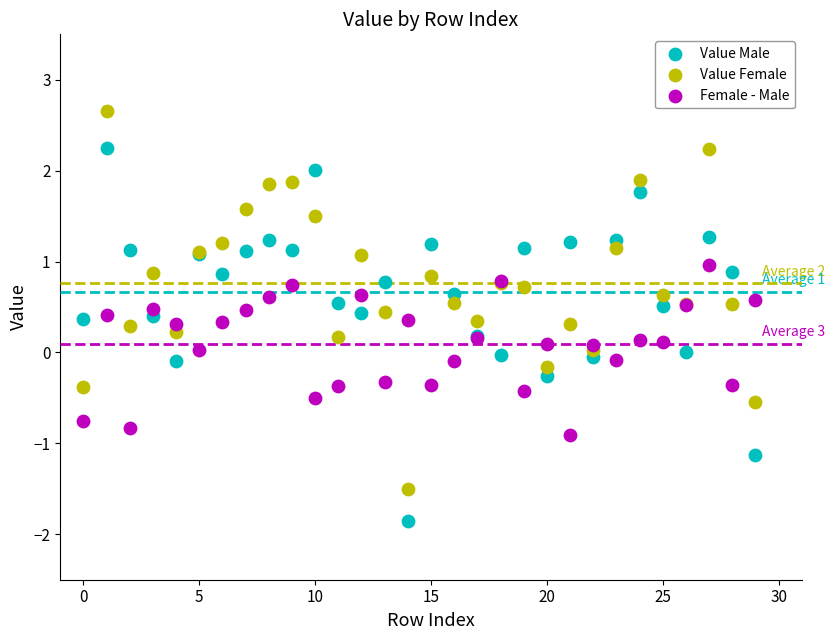

Which series reaches the maximum Y coordinate?

Value Female